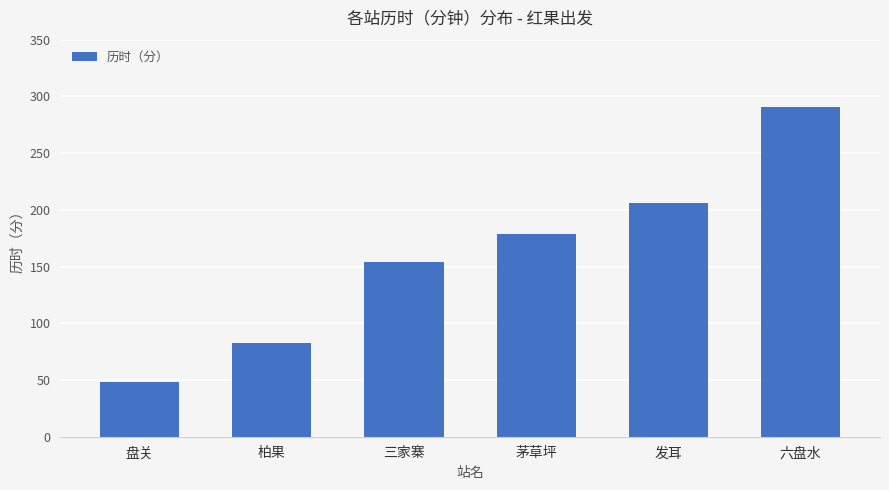

What value does the data have at 三家寨?

154